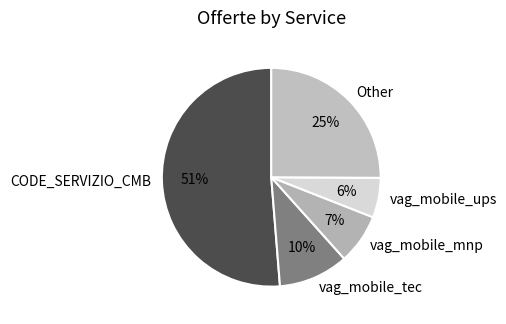

To the nearest percent, what is the average slice percentage?

20%